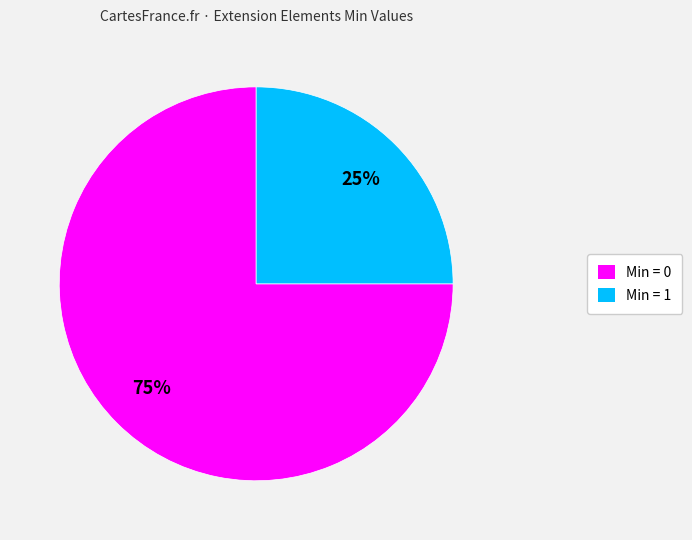

Is the sum of Min = 1 and Min = 0 greater than half?

Yes